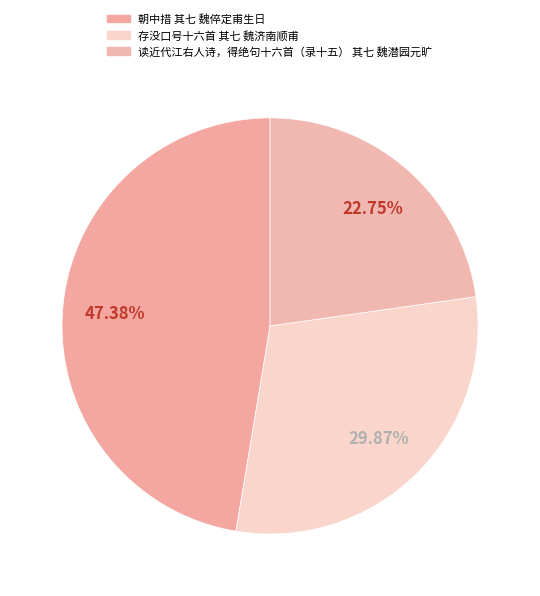

Is the sum of 存没口号十六首 其七 魏济南顺甫 and 朝中措 其七 魏倅定甫生日 greater than half?

Yes